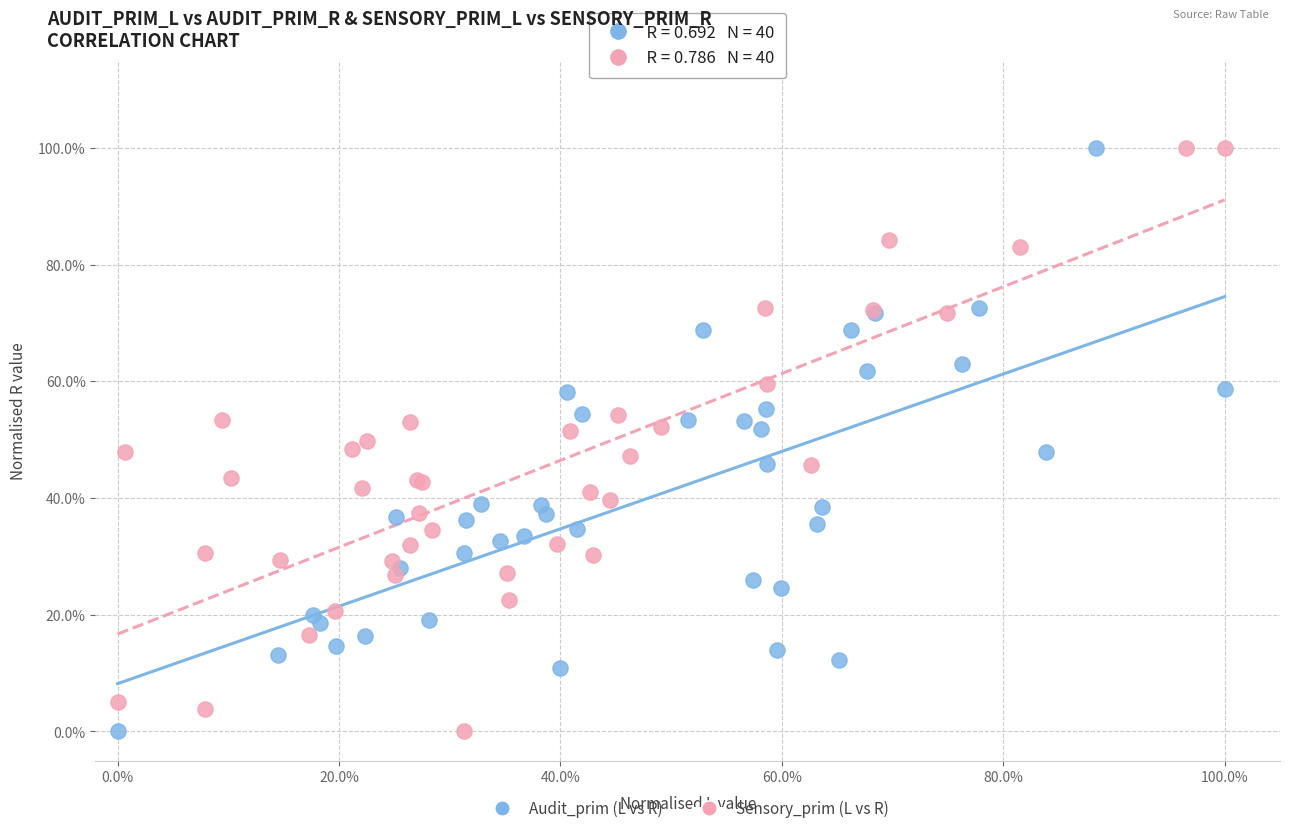

What are all the series names shown in the legend?

Audit_prim (L vs R), Sensory_prim (L vs R)